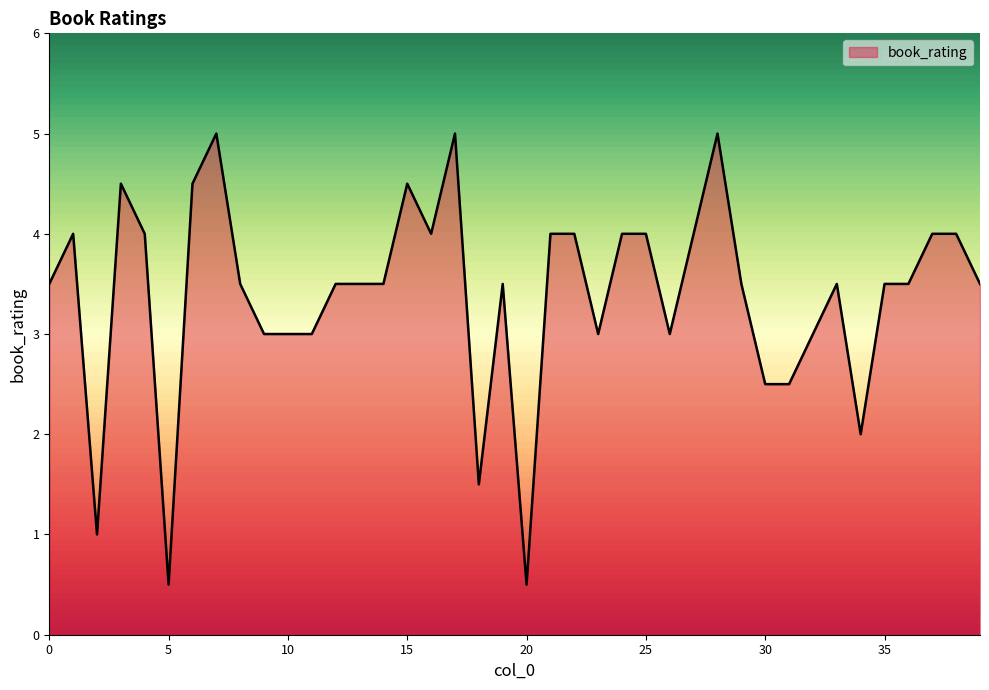

What is the smallest value displayed?

0.5